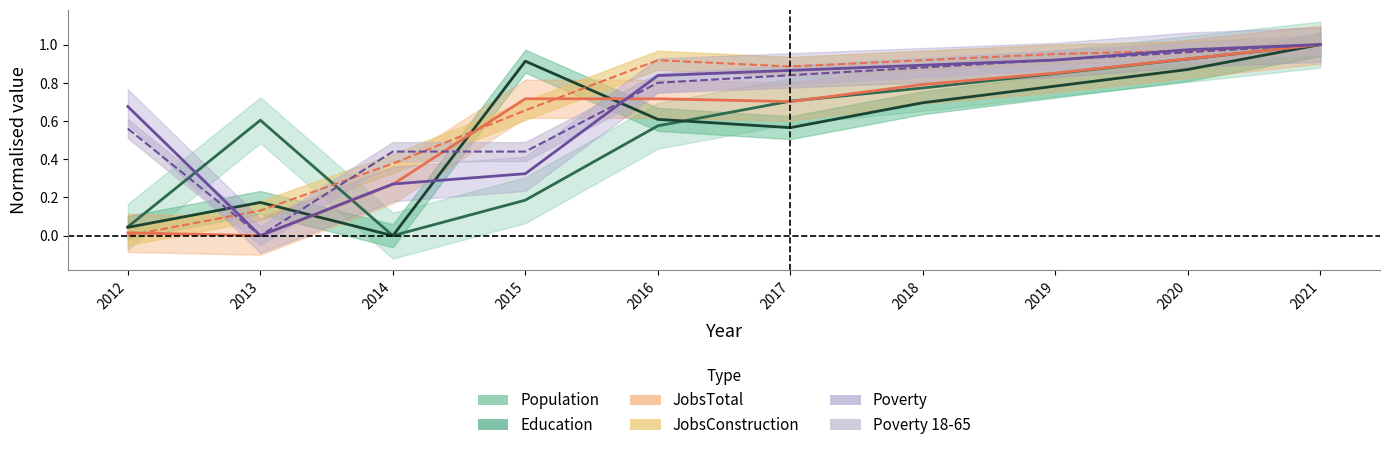

List the labels in order of Education value, largest first.

2021, 2015, 2020, 2019, 2018, 2016, 2017, 2013, 2012, 2014